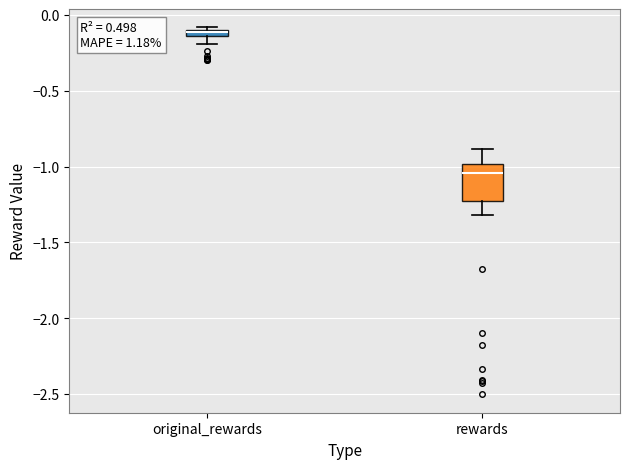

Which box is the tallest, from its lower edge to its upper edge?

rewards